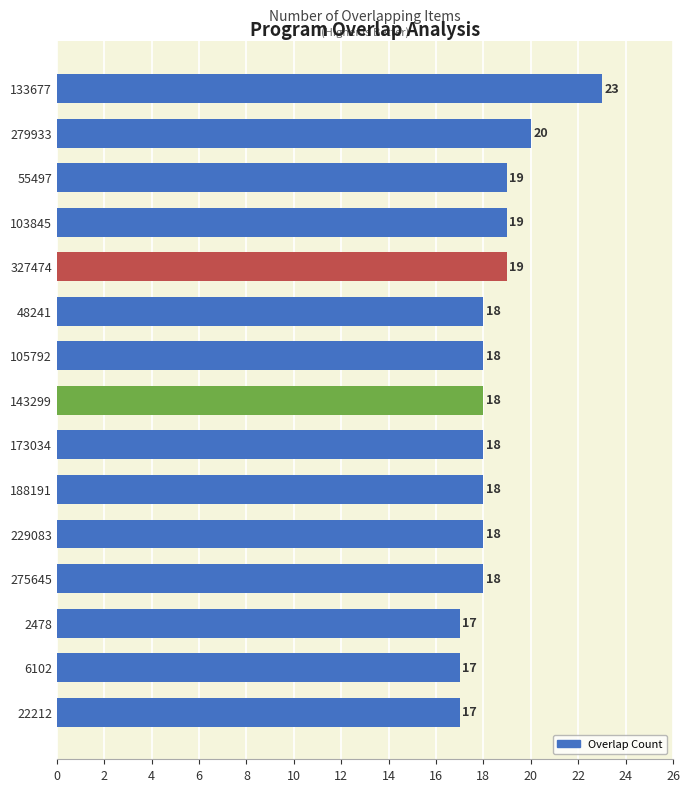

Count the values in the range 18 to 19.

10